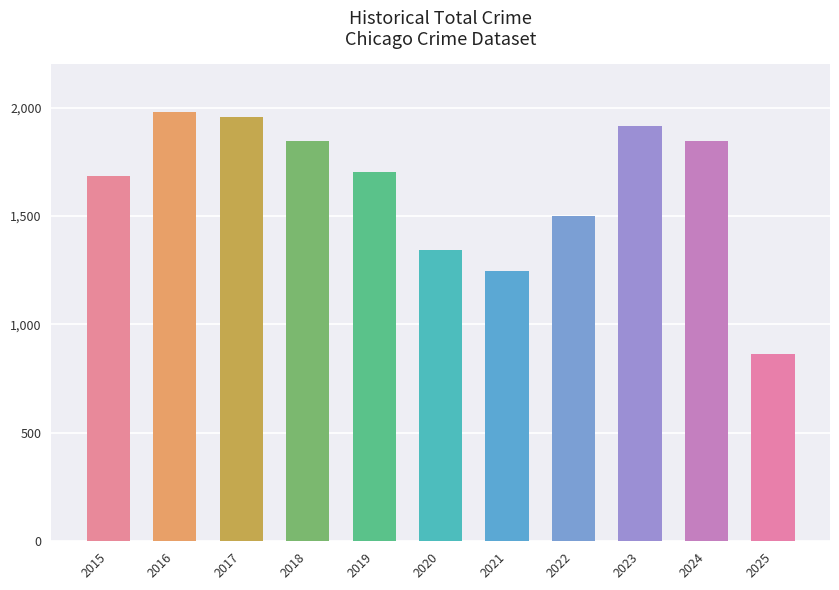

Is it true that the value at 2024 is 2895?

False